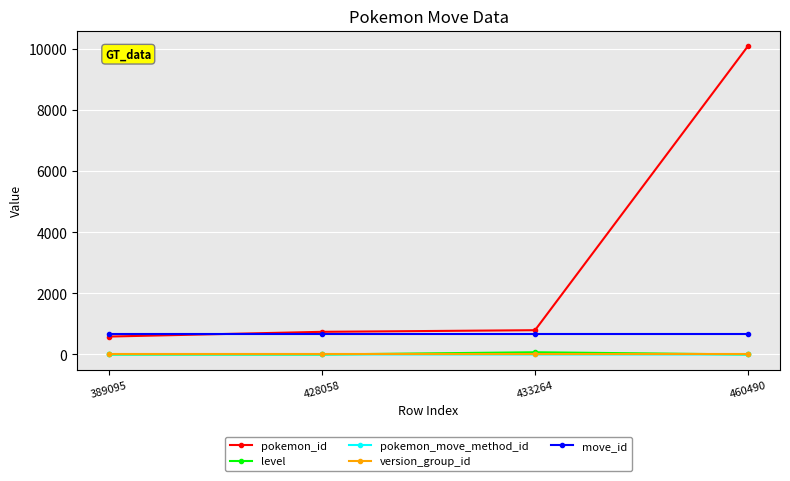

The version_group_id series shows 18 at 389095. True or false?

True